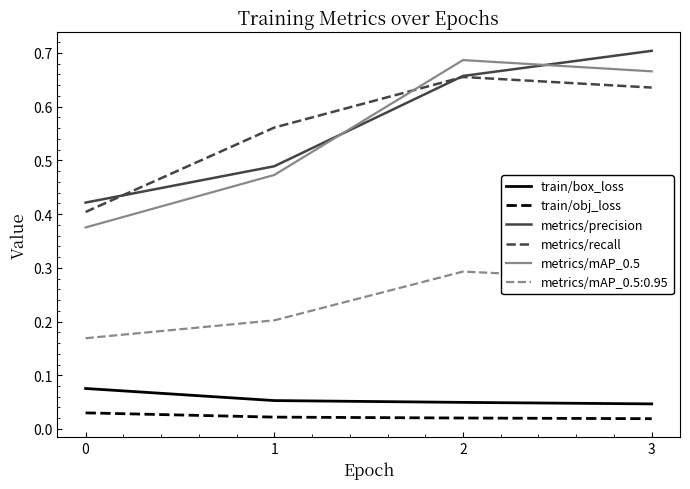

Which series has the widest spread of values?

metrics/mAP_0.5